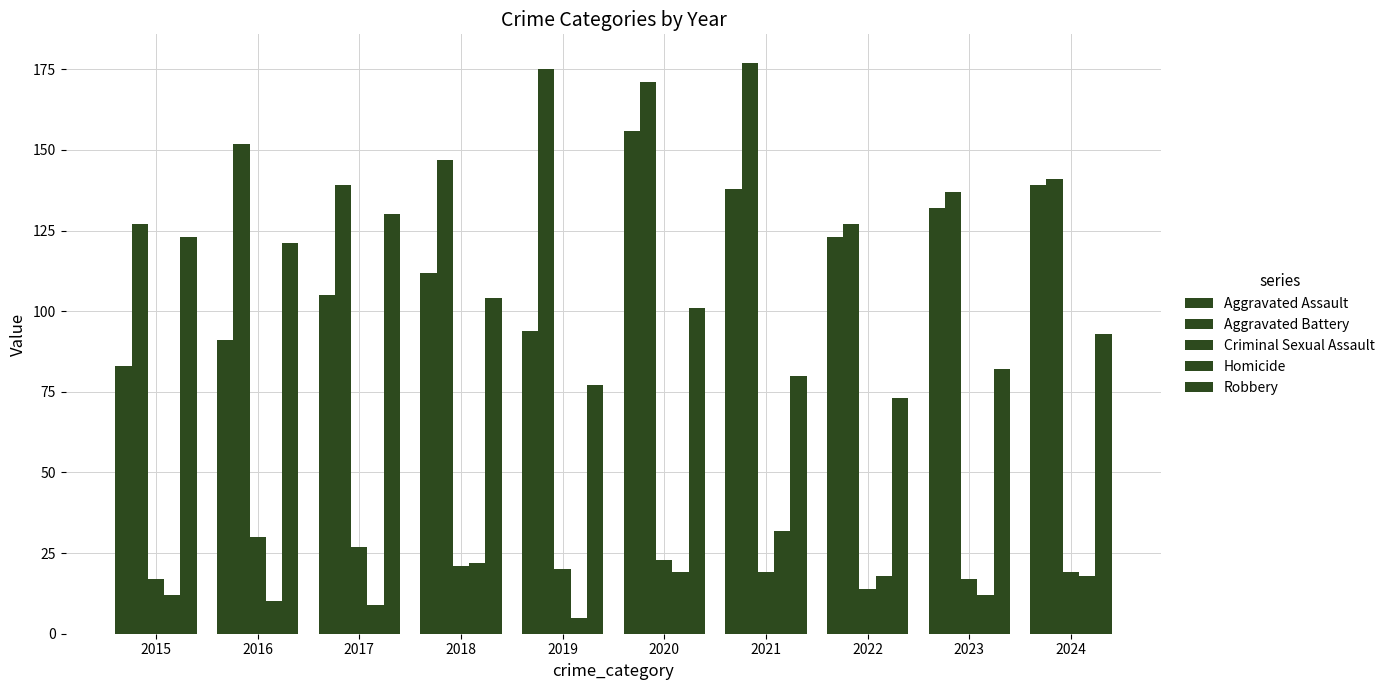

Count the number of categories in the chart.

10